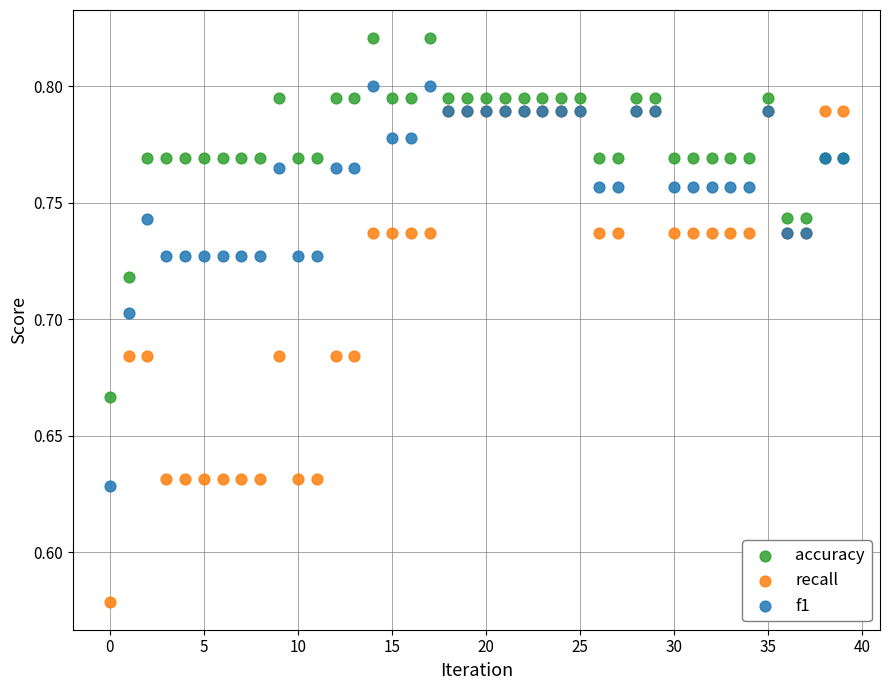

What are all the series names shown in the legend?

accuracy, recall, f1